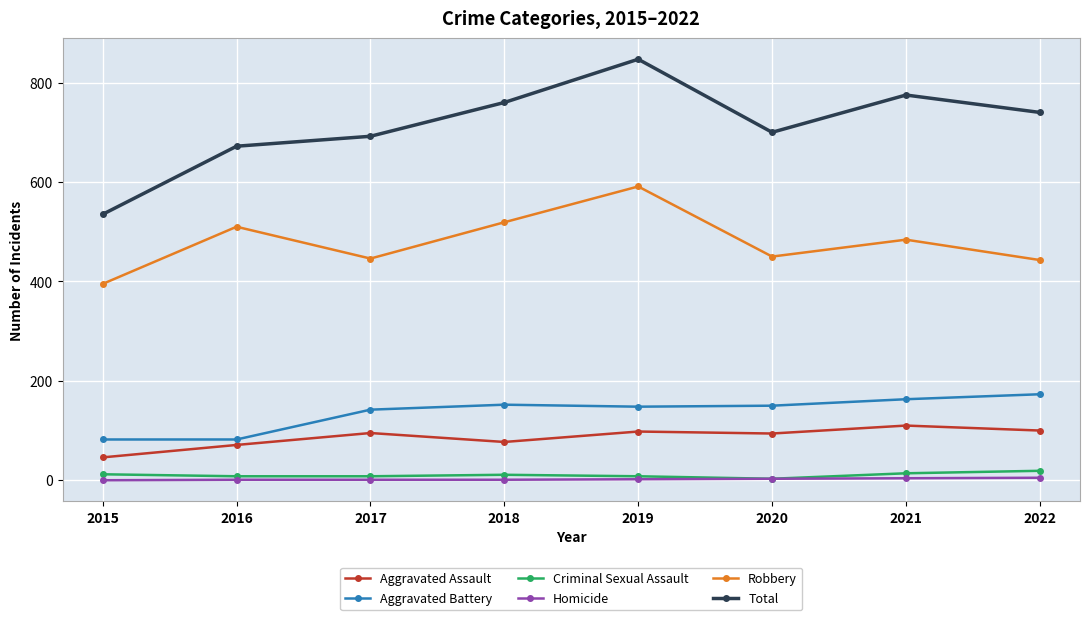

True or false: Homicide and Robbery intersect in this chart.

False